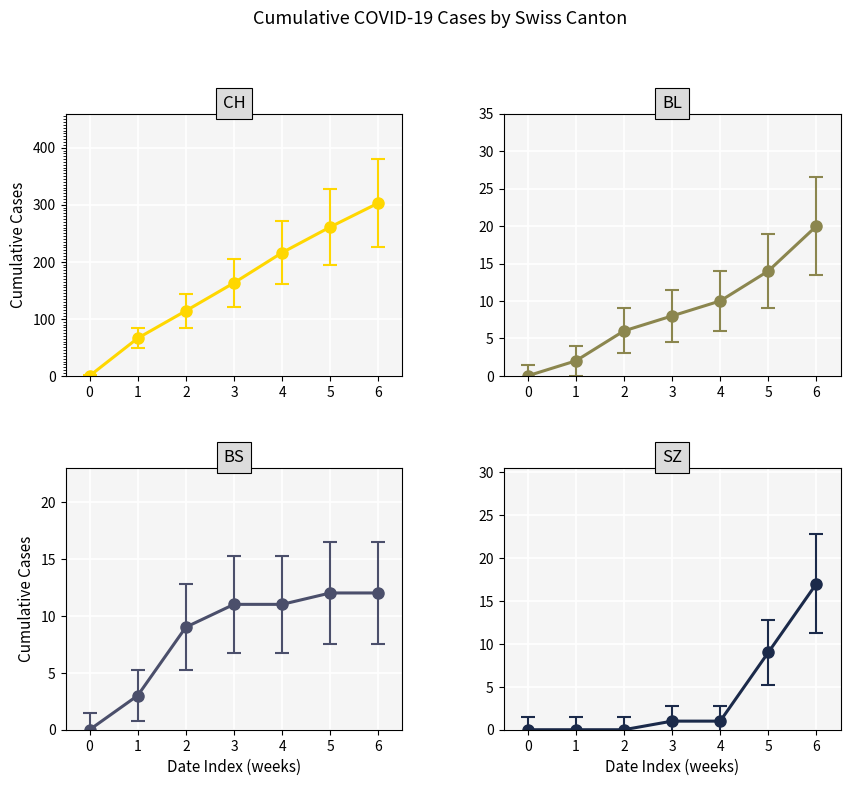

True or false: CH and BL cross at least once.

False